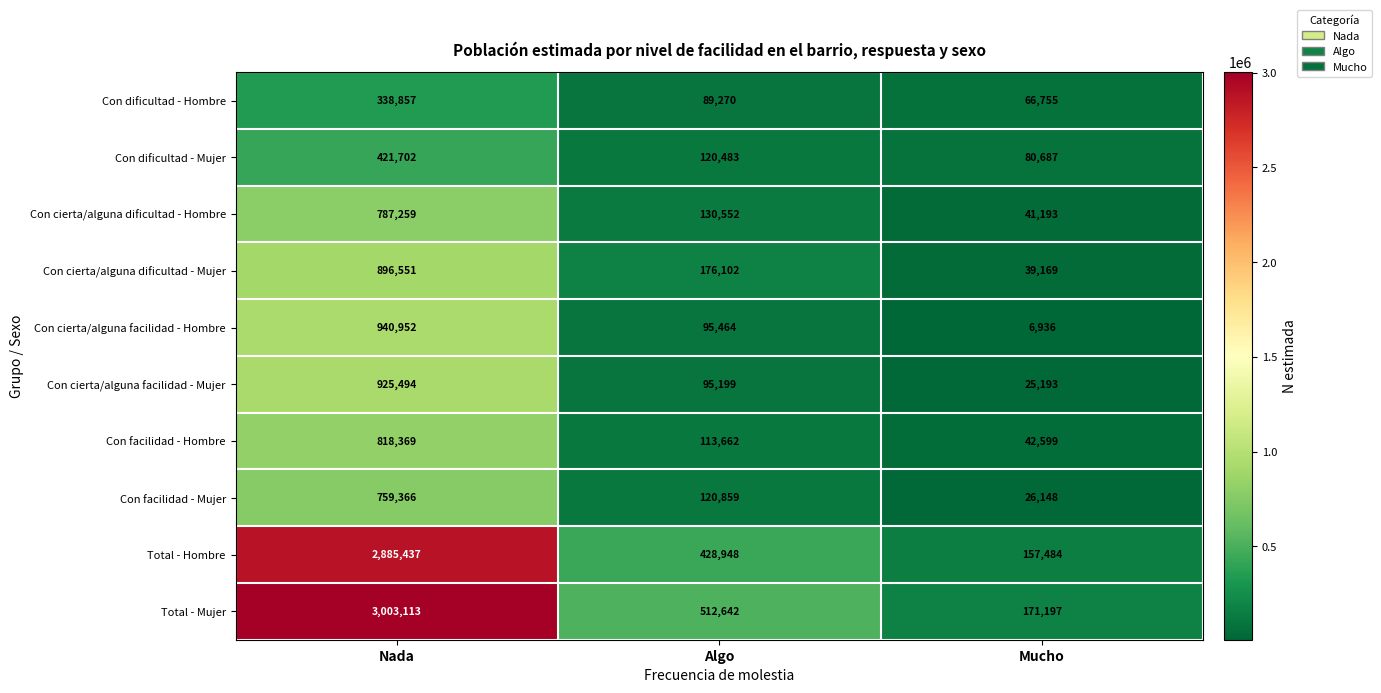

Reading left to right, transcribe all the data shown in this chart.

Con dificultad - Hombre: Nada=338857	Algo=89270	Mucho=66755
Con dificultad - Mujer: Nada=421702	Algo=120483	Mucho=80687
Con cierta/alguna dificultad - Hombre: Nada=787259	Algo=130552	Mucho=41193
Con cierta/alguna dificultad - Mujer: Nada=896551	Algo=176102	Mucho=39169
Con cierta/alguna facilidad - Hombre: Nada=940952	Algo=95464	Mucho=6936
Con cierta/alguna facilidad - Mujer: Nada=925494	Algo=95199	Mucho=25193
Con facilidad - Hombre: Nada=818369	Algo=113662	Mucho=42599
Con facilidad - Mujer: Nada=759366	Algo=120859	Mucho=26148
Total - Hombre: Nada=2885437	Algo=428948	Mucho=157484
Total - Mujer: Nada=3003113	Algo=512642	Mucho=171197